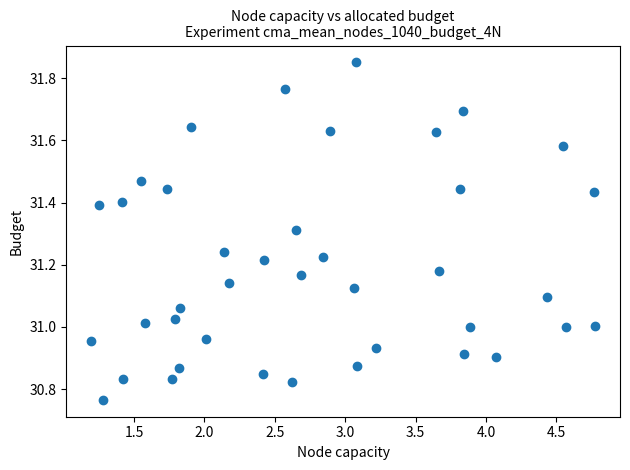

What is the range of Y values (max minus min)?

1.1